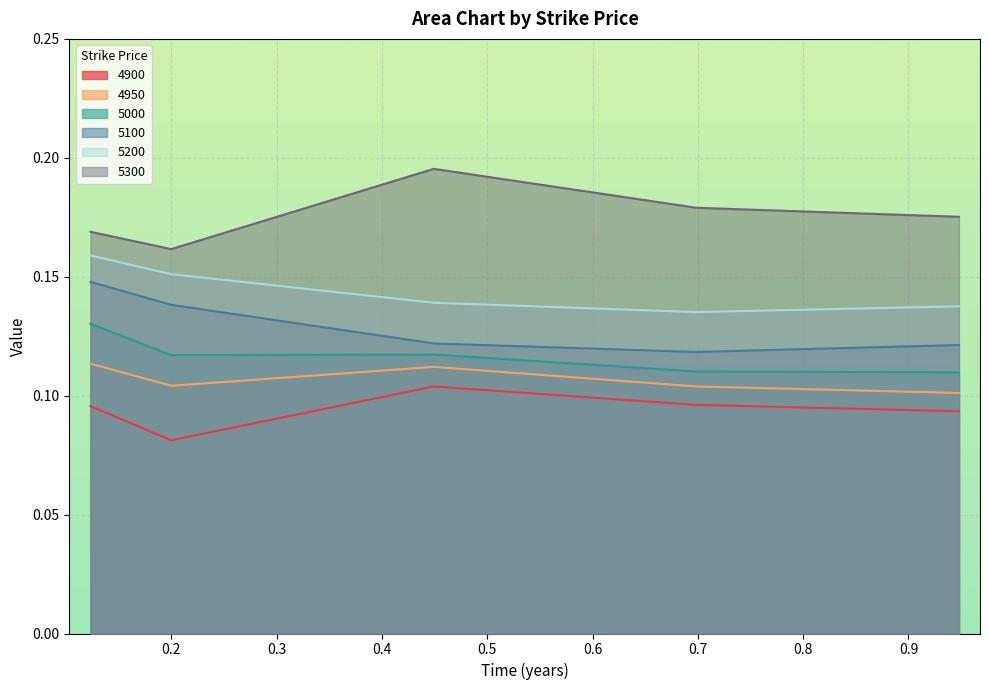

True or false: 5300 and 4900 intersect in this chart.

False